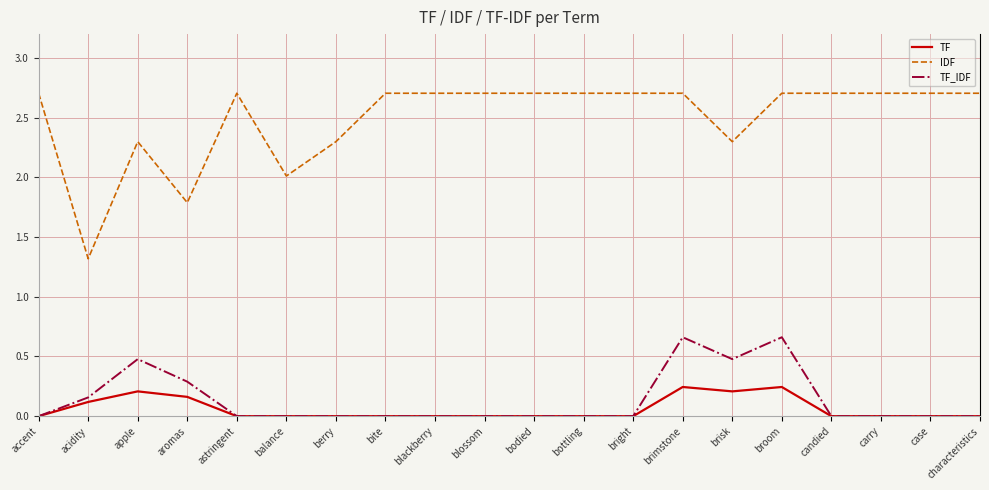

Is it true that TF_IDF equals -0.4 at characteristics?

False